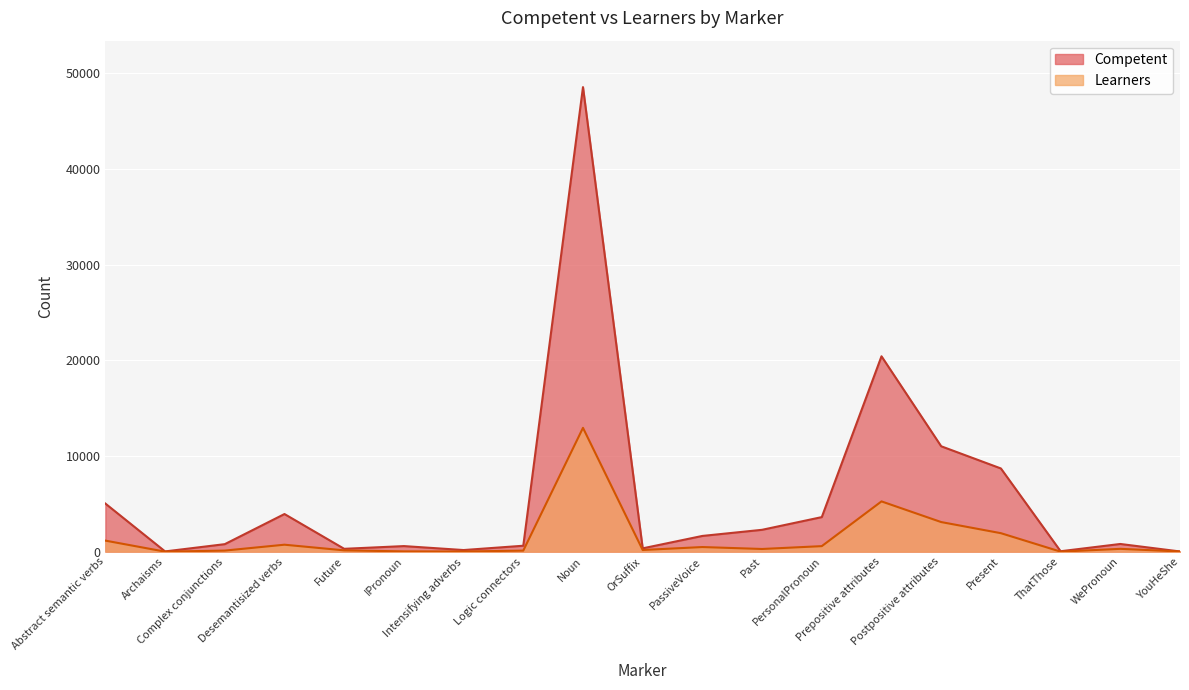

Rank the series by their maximum value, from lowest to highest.

Learners, Competent